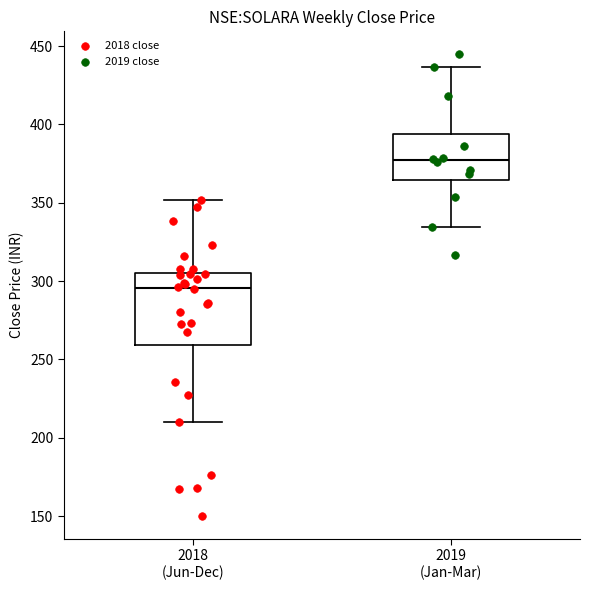

Where does the lower whisker of the box for 2019 (Jan-Mar) end on the y-axis? The values are not printed on the chart, so give them approximately, as read against the axis.

335